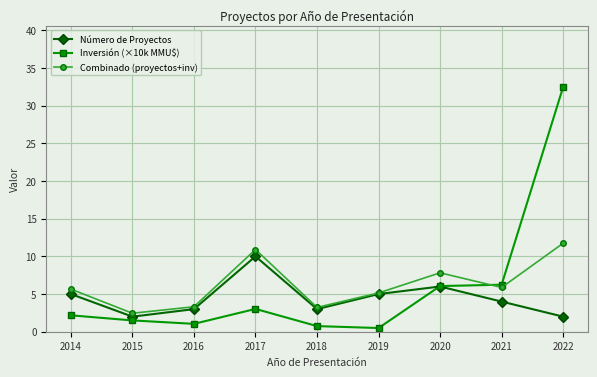

How many data points does each series have?

9